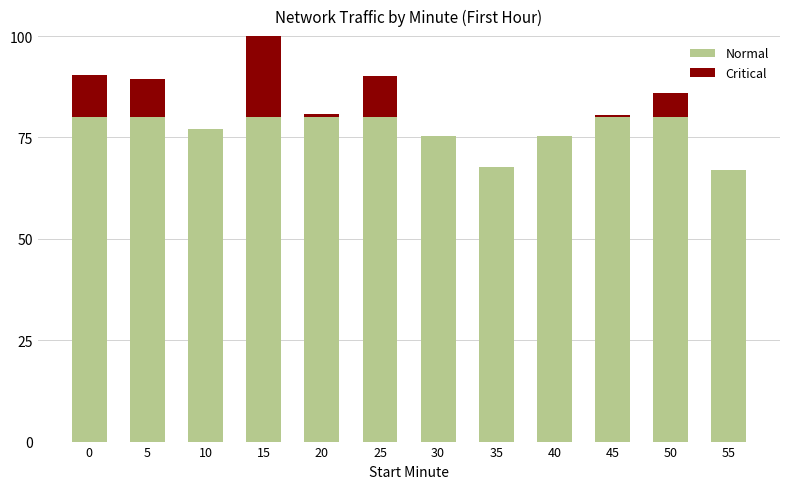

What is the difference between the Normal values at 5 and 10?

2.8